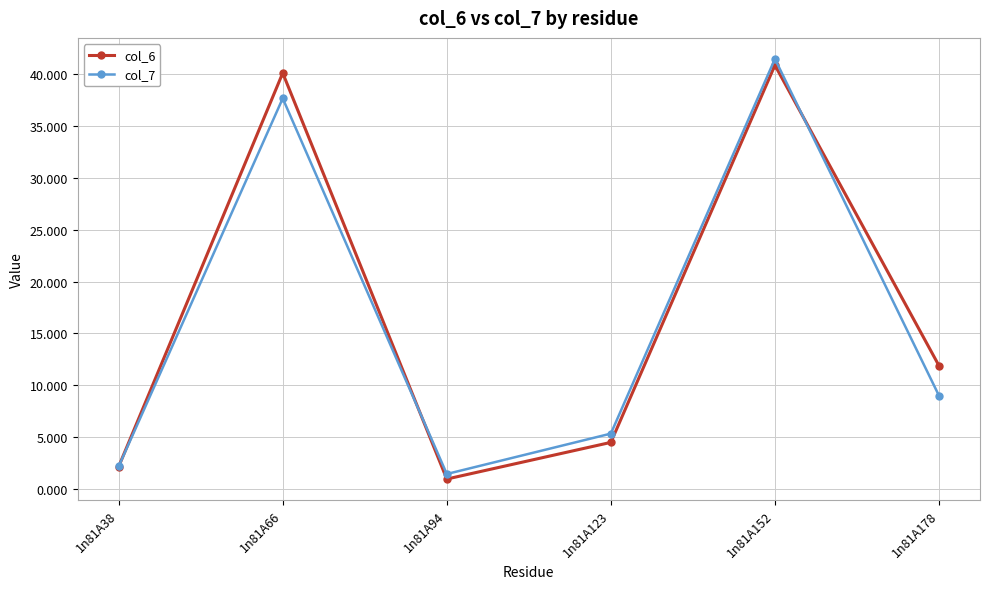

What is the greatest value displayed?

41.5